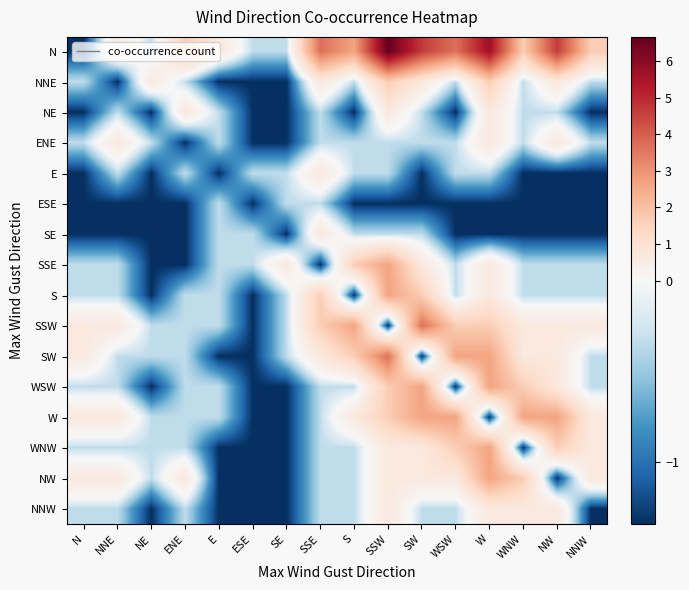

What is the greatest value displayed?

6.7